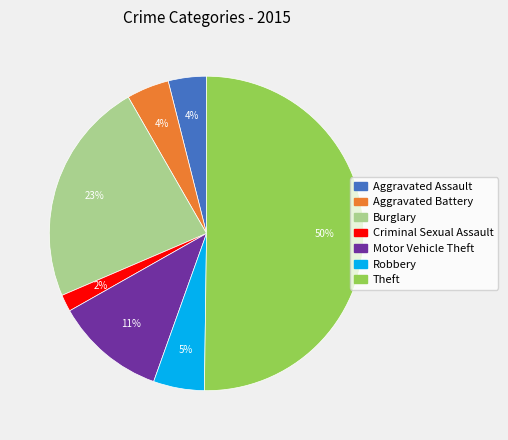

To the nearest percent, what percentage of the pie is Aggravated Assault?

4%